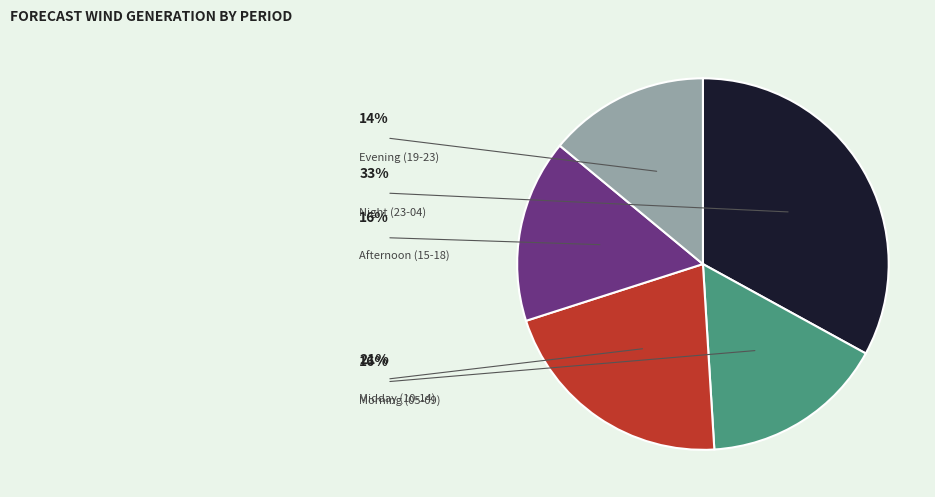

Is there a majority slice in this chart?

No